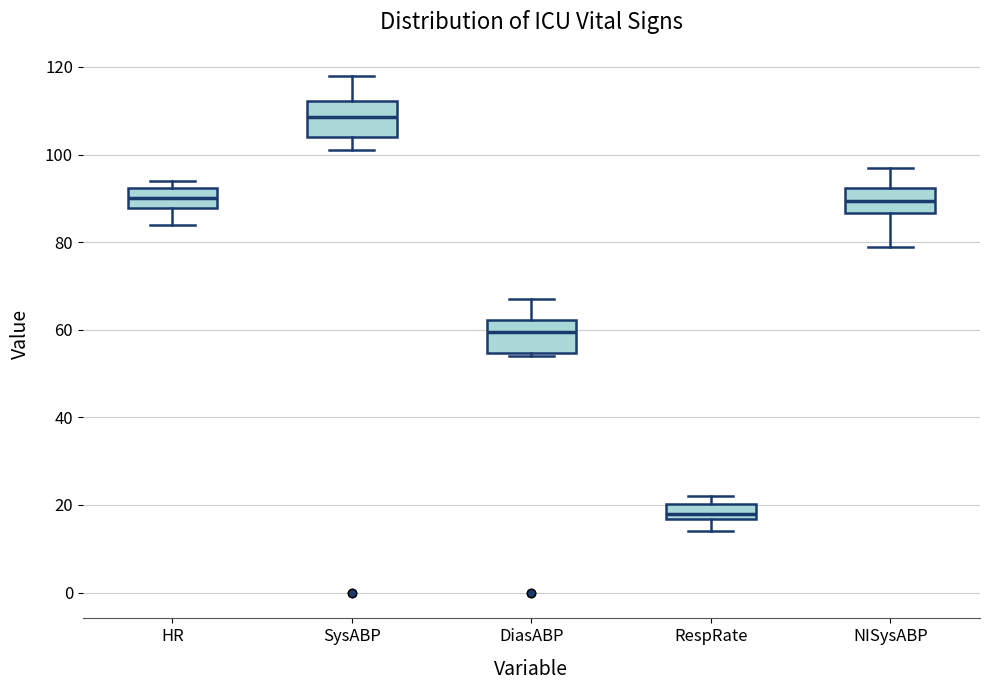

Reading left to right, transcribe this box plot: for each box, give where its median line is, the range the box spans, and where its two whiskers end, as read against the y-axis. The values are not printed on the chart, so give them approximately, as read against the axis.

HR: median 90, box 88 to 92, whiskers 84 to 94
SysABP: median 108, box 104 to 112, whiskers 102 to 118
DiasABP: median 60, box 54 to 62, whiskers 54 (just below the box's lower edge) to 68
RespRate: median 18, box 16 to 20, whiskers 14 to 22
NISysABP: median 90, box 86 to 92, whiskers 80 to 98